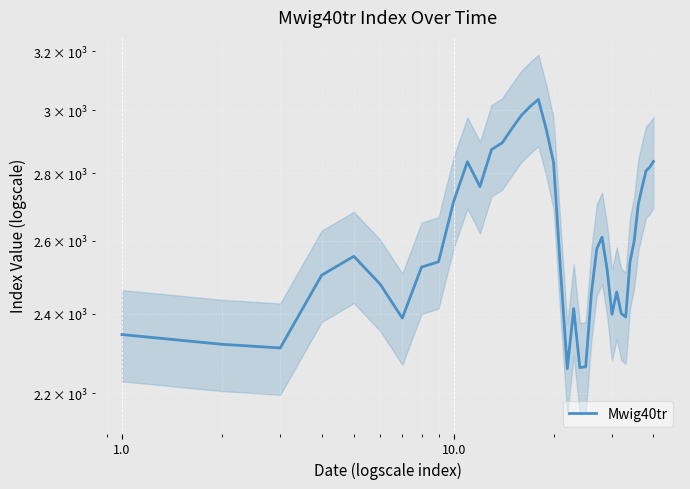

The chart shows a value of 1535.0 at 13. True or false?

False